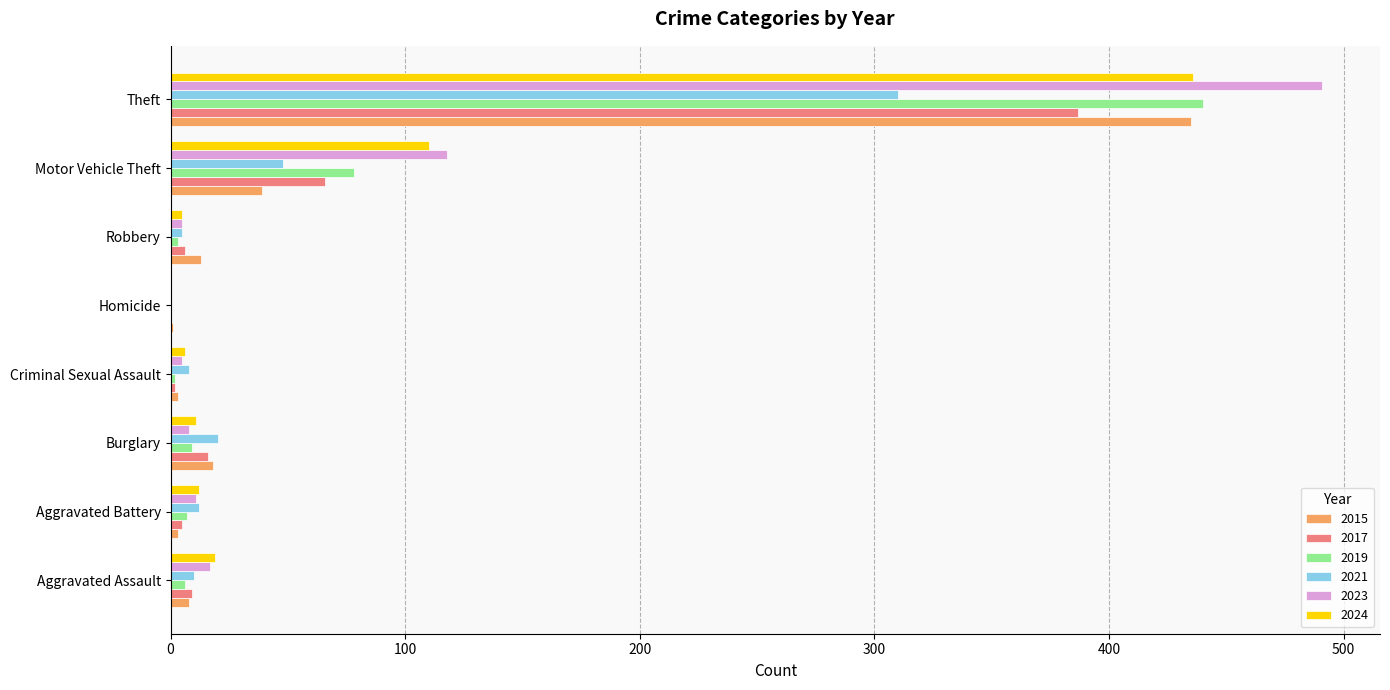

Is it true that 2023 equals -182 at Homicide?

False